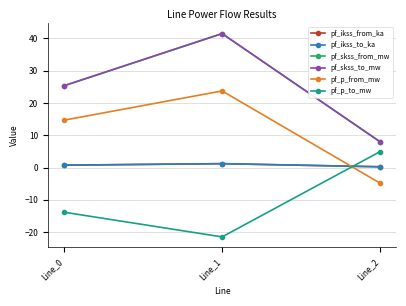

Which has a higher value, Line_1 or Line_2?

Line_1